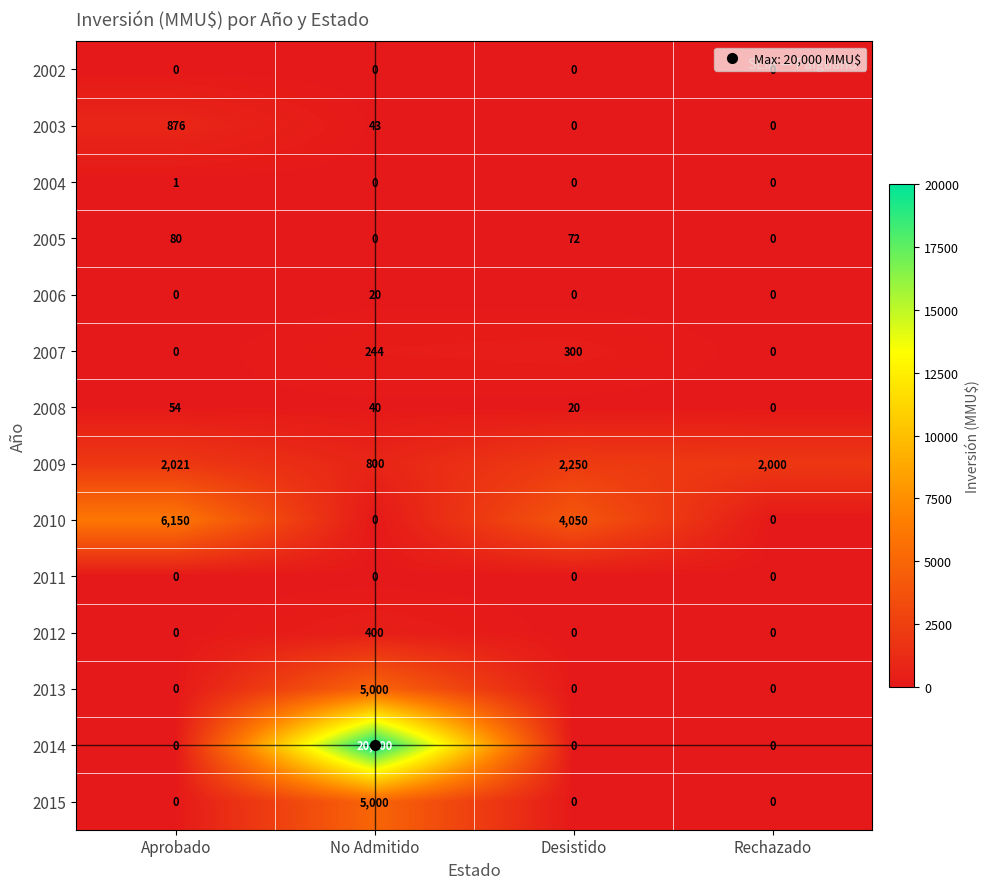

Which series has the widest spread of values?

2014